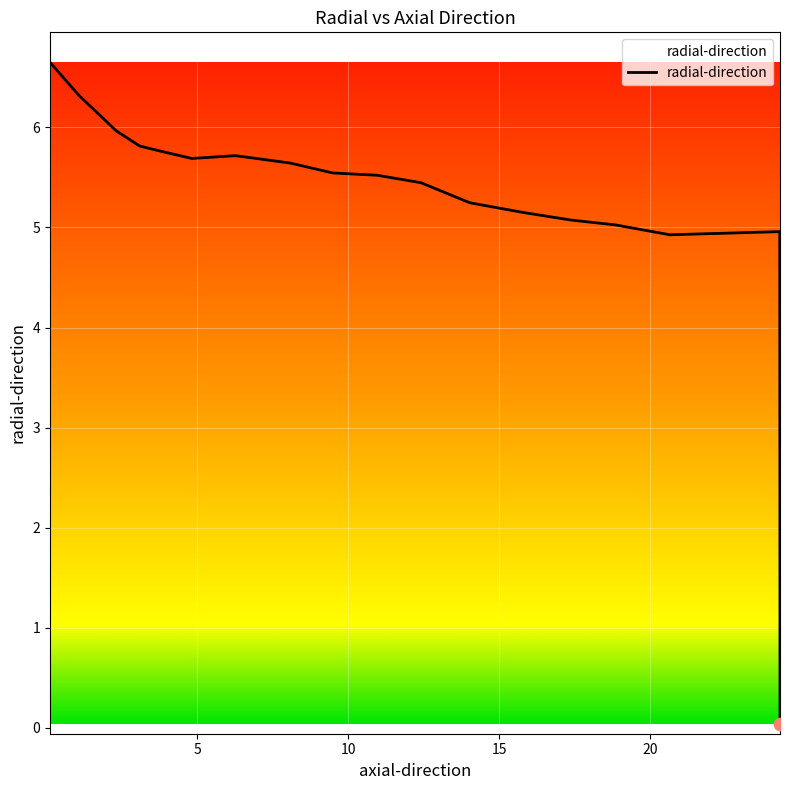

What is the greatest value displayed?

6.6